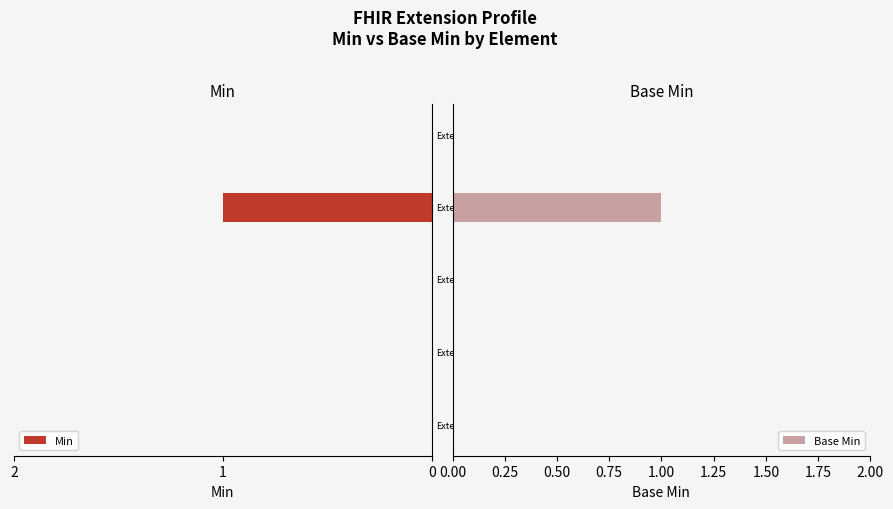

Which series has the largest range (max minus min)?

Min